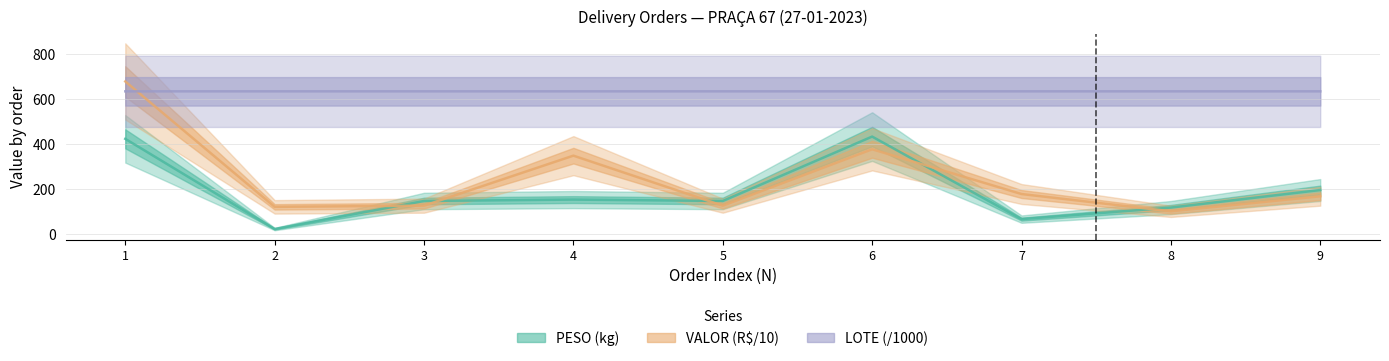

Reading left to right, list all the values displayed in this chart.

PESO: 423.4	21.6	146.5	152.8	146.5	433.4	65.7	117.2	195.4
VALOR: 679.0	120.4	125.6	348.5	125.6	376.9	177.5	100.5	167.5
LOTE_scaled: 635.0	635.0	635.0	635.0	635.0	635.0	635.0	635.0	635.0